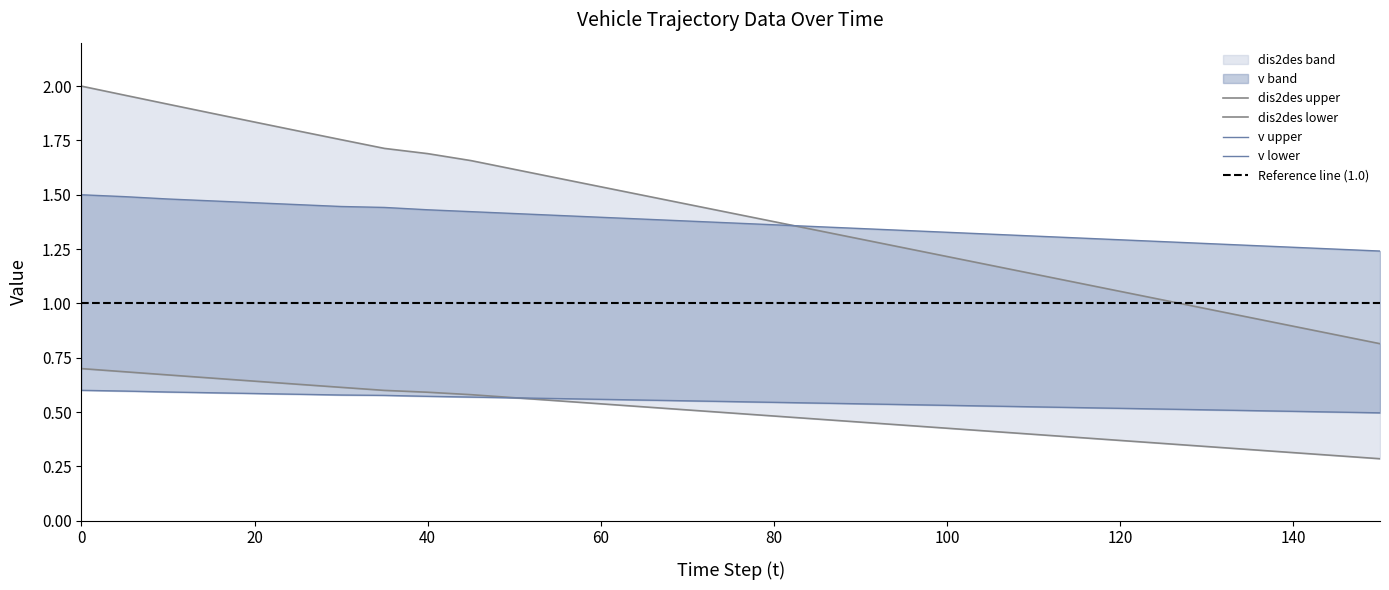

Which series ends up on top after the final intersection of v and dis2des?

v